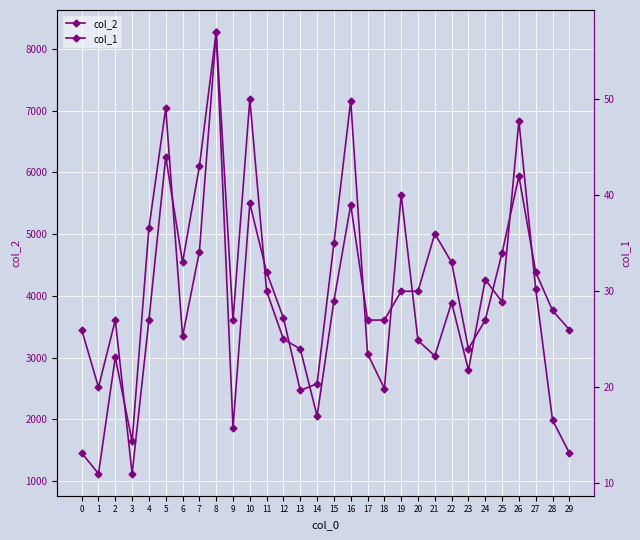

The col_2 series shows 730 at 23. True or false?

False